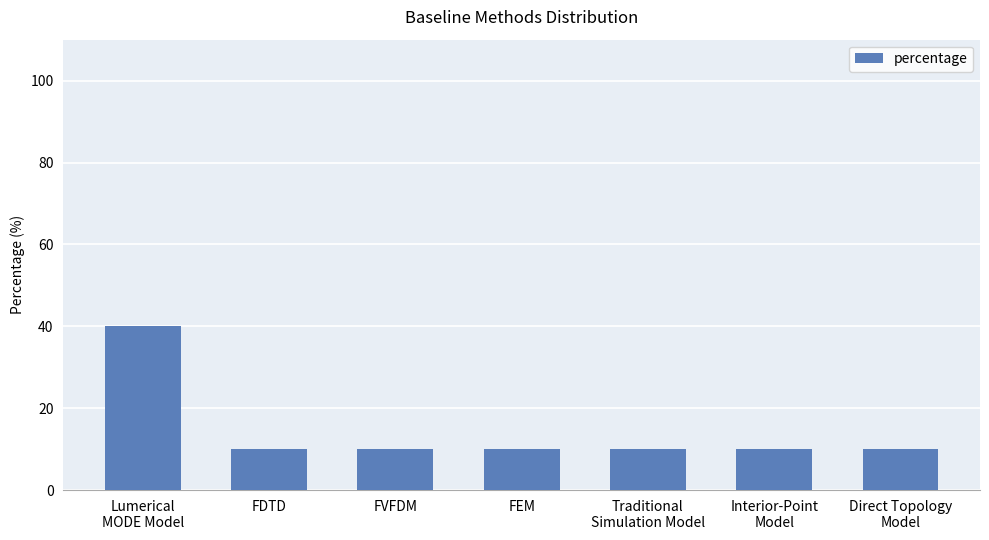

What is the smallest value displayed?

10